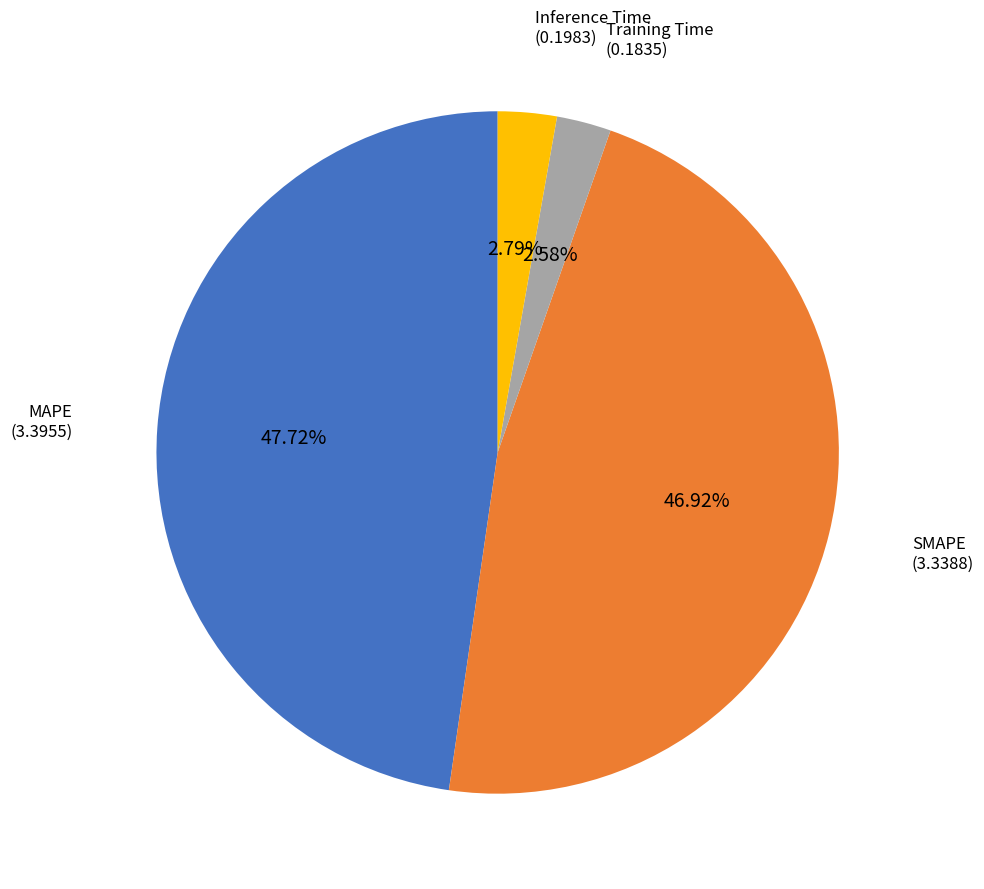

Count the number of slices in the pie.

4